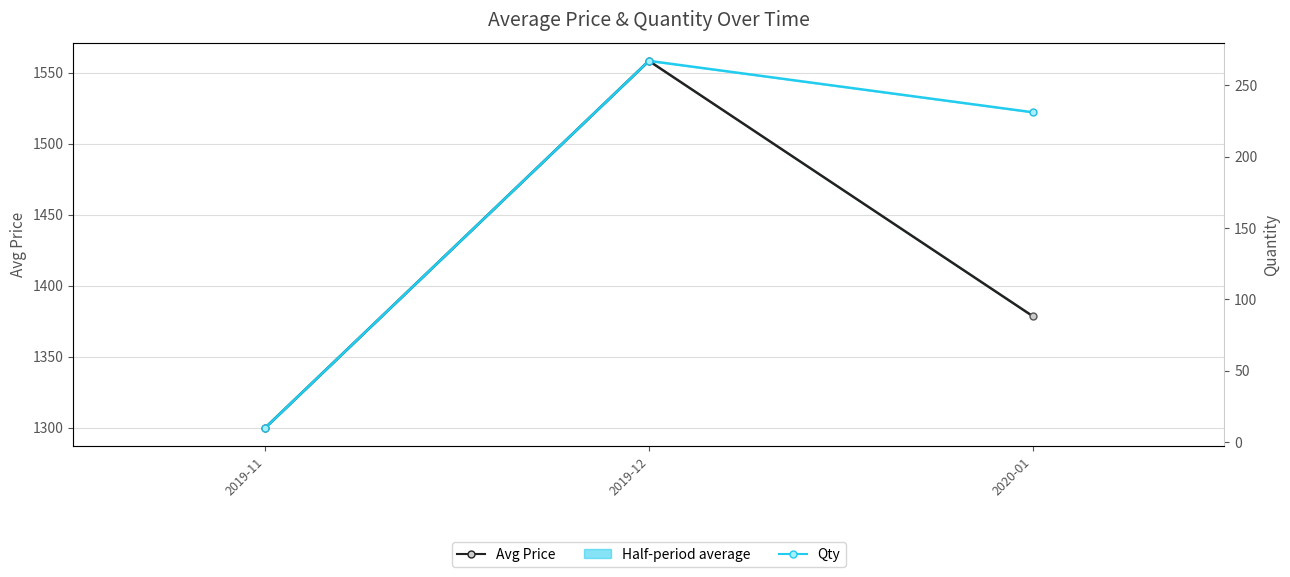

Count the Qty values in the range 10 to 267.

3